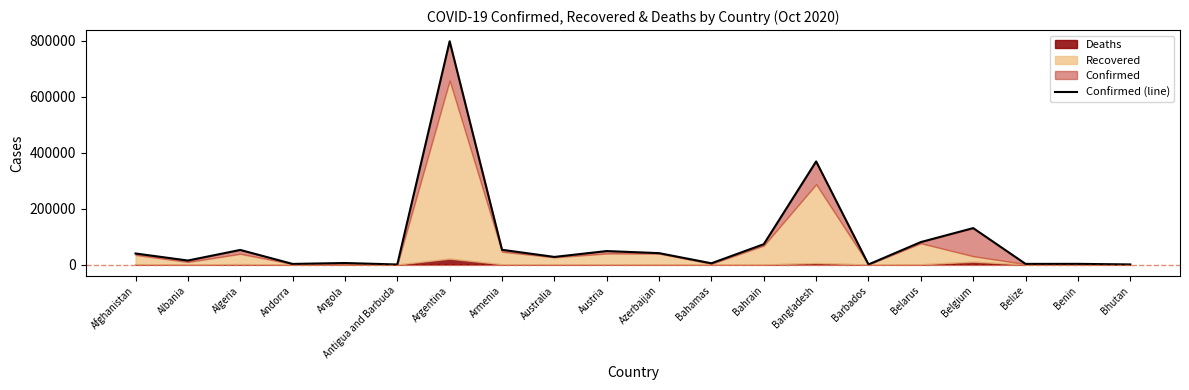

At which category does the data reach its first local peak?

Algeria